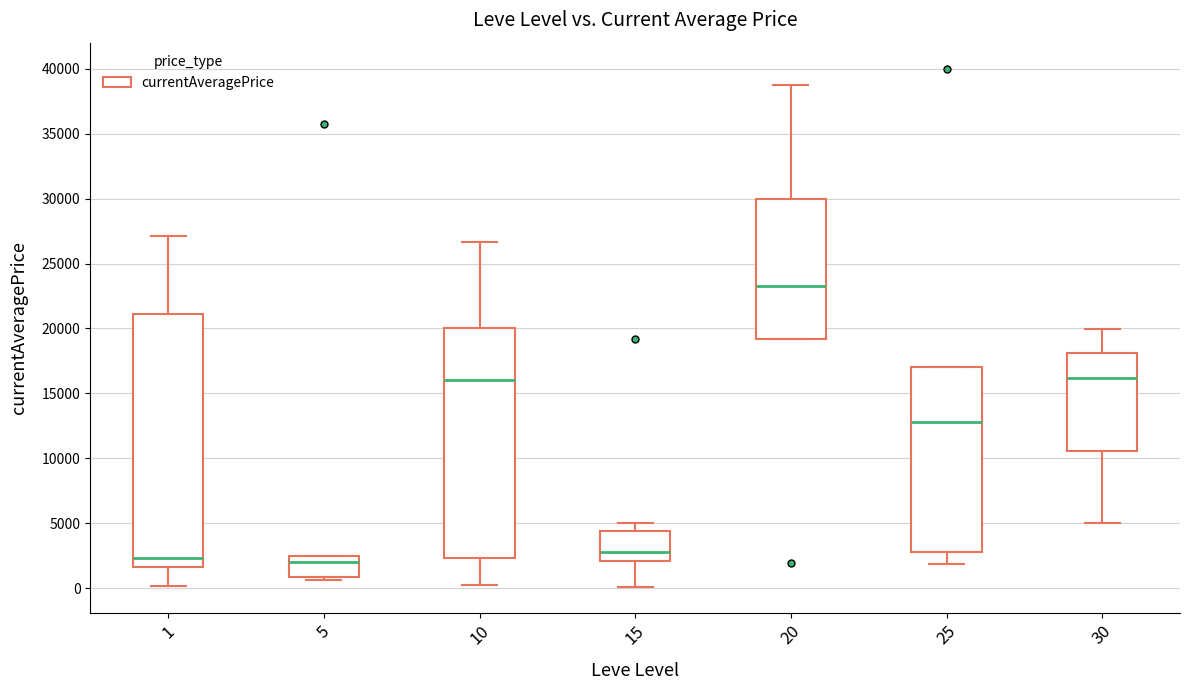

Which box is the tallest, from its lower edge to its upper edge?

1